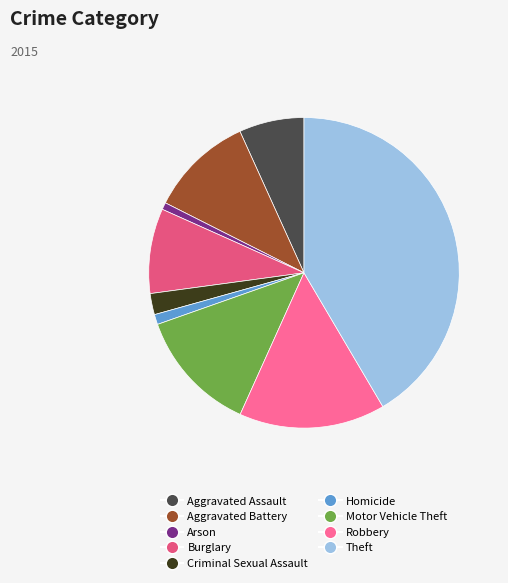

To the nearest percent, what is the average slice percentage?

11%